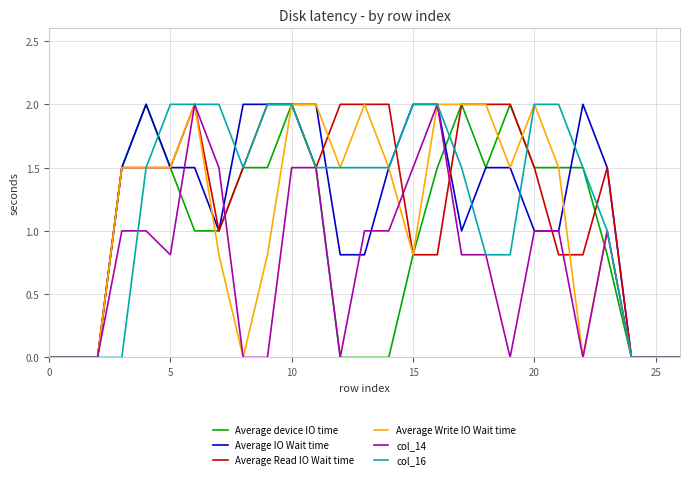

What is the maximum value shown in the chart?

2.0